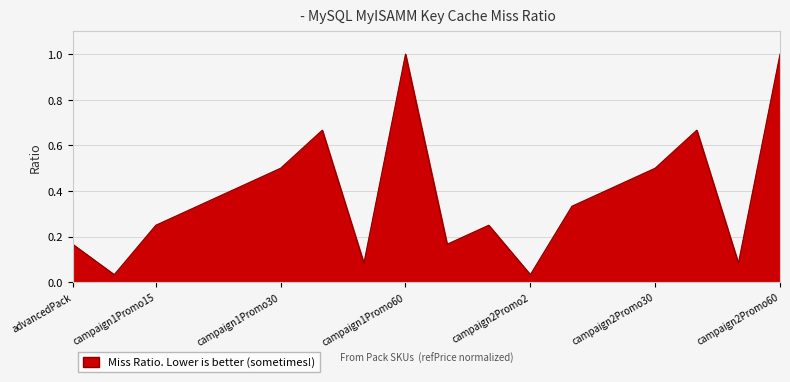

What is the maximum value shown in the chart?

1.0